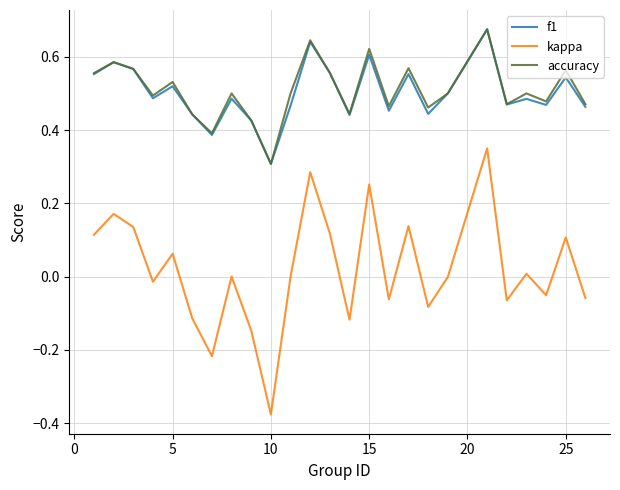

Which series has the largest range (max minus min)?

kappa